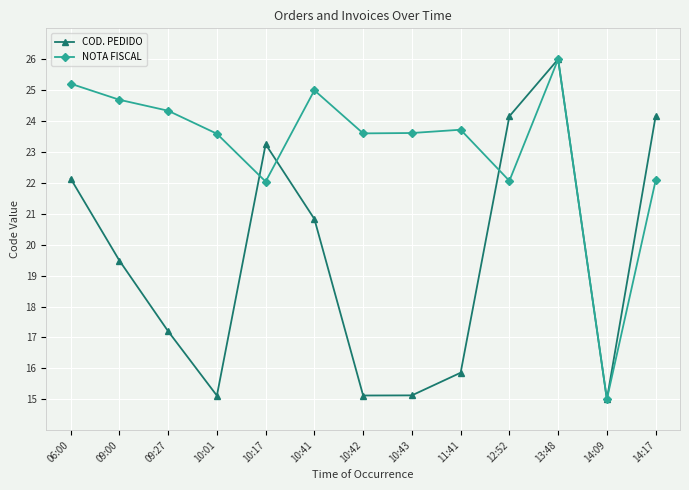

At which label does NOTA FISCAL first exceed 23?

06:00